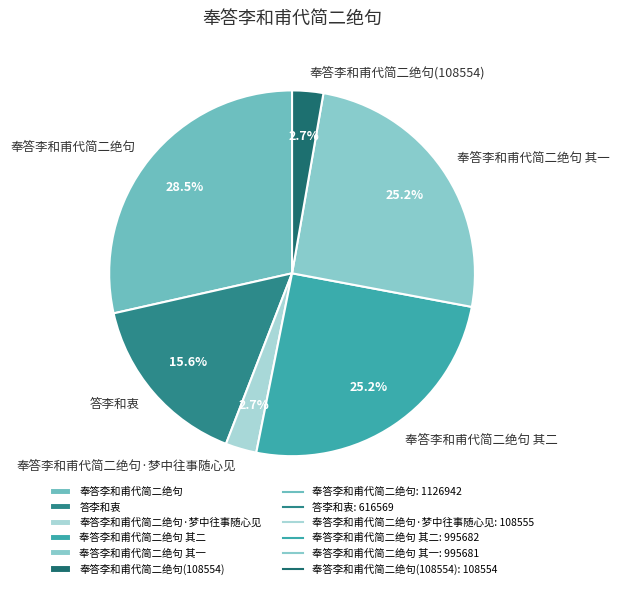

To the nearest percent, what is the average slice percentage?

17%